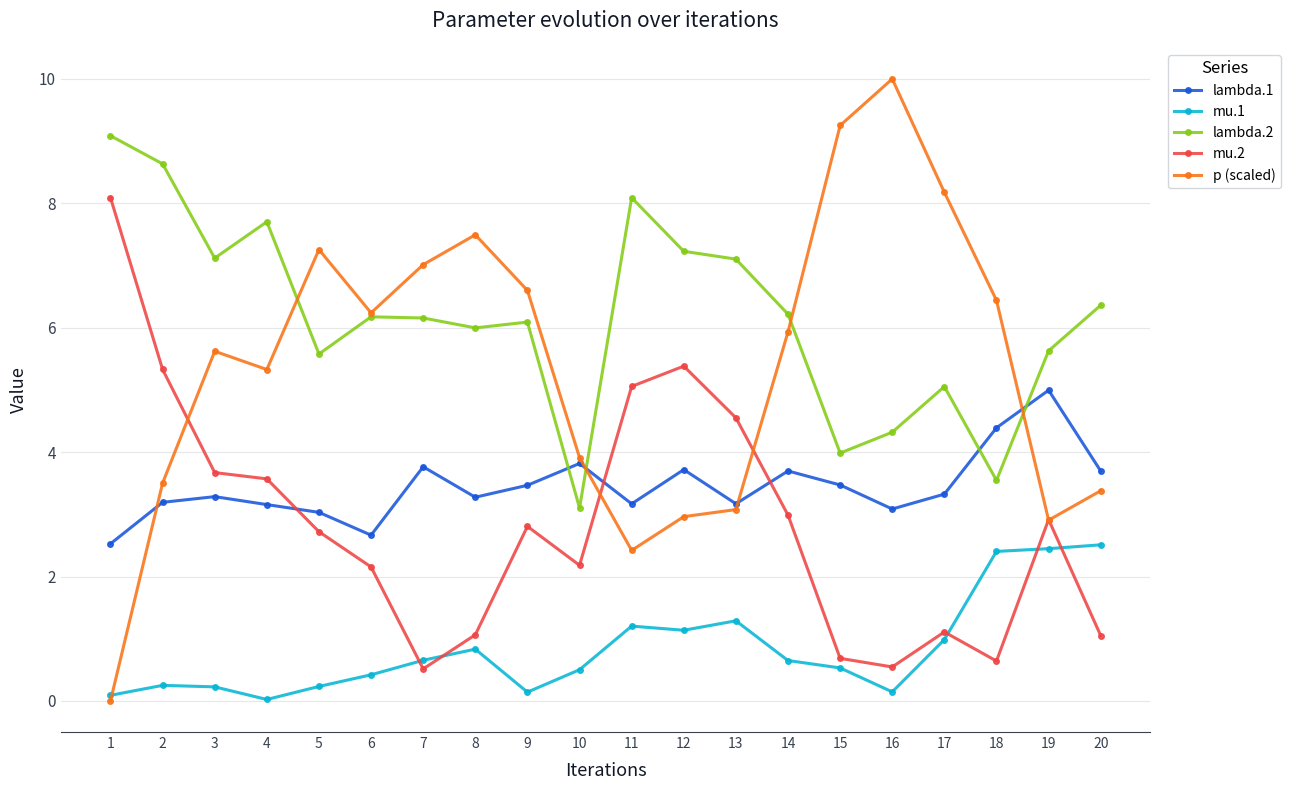

How many interior local valleys does the lambda.1 series have?

5